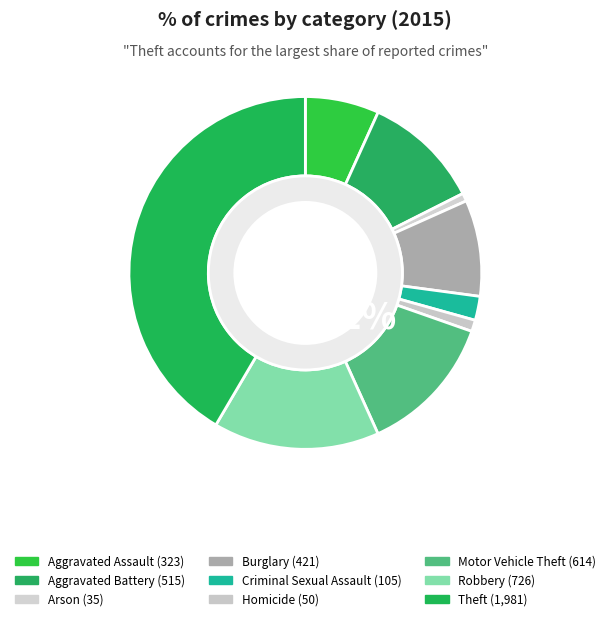

Rank the categories by value from lowest to highest.

Arson, Homicide, Criminal Sexual Assault, Aggravated Assault, Burglary, Aggravated Battery, Motor Vehicle Theft, Robbery, Theft